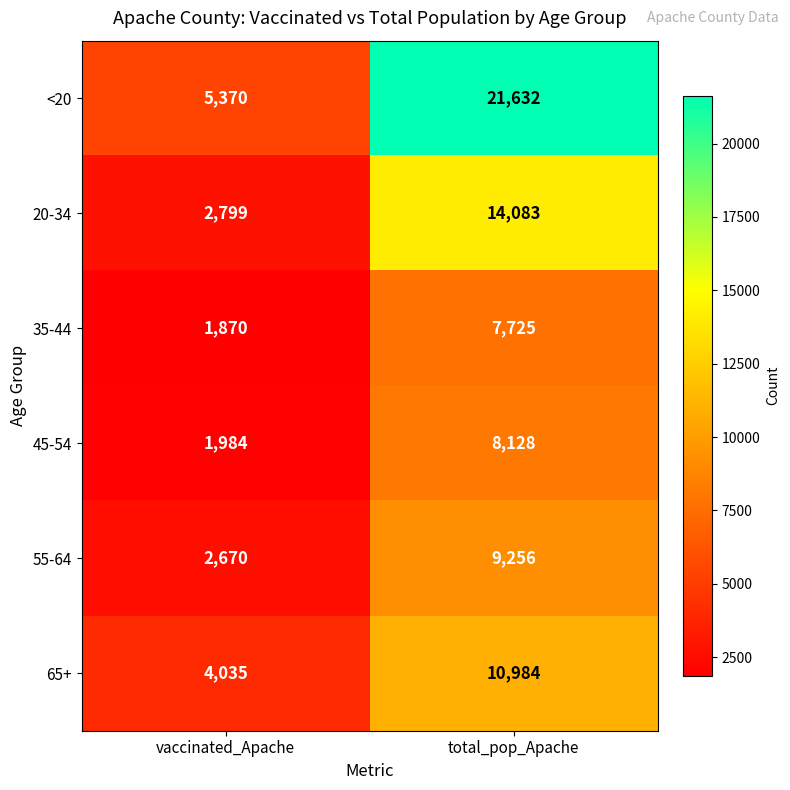

What is the highest value of the <20 series?

21632